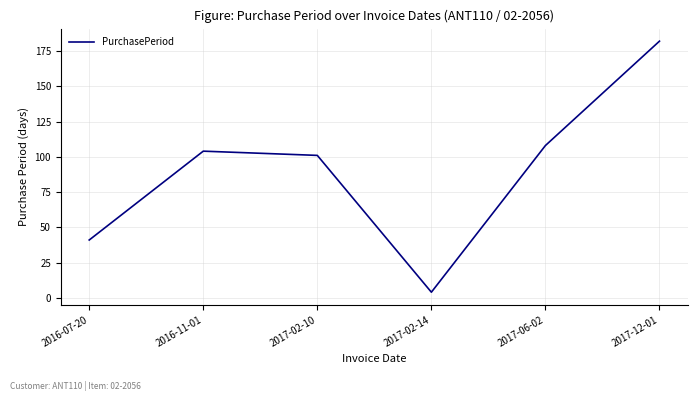

Rank the categories by value from highest to lowest.

2017-12-01, 2017-06-02, 2016-11-01, 2017-02-10, 2016-07-20, 2017-02-14